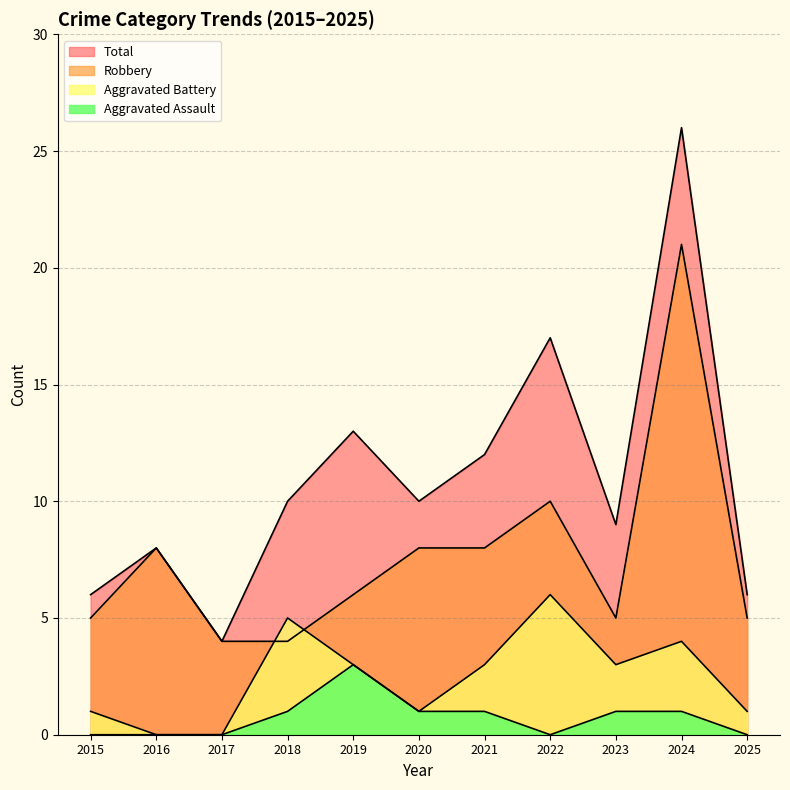

True or false: Total and Robbery cross at least once.

False